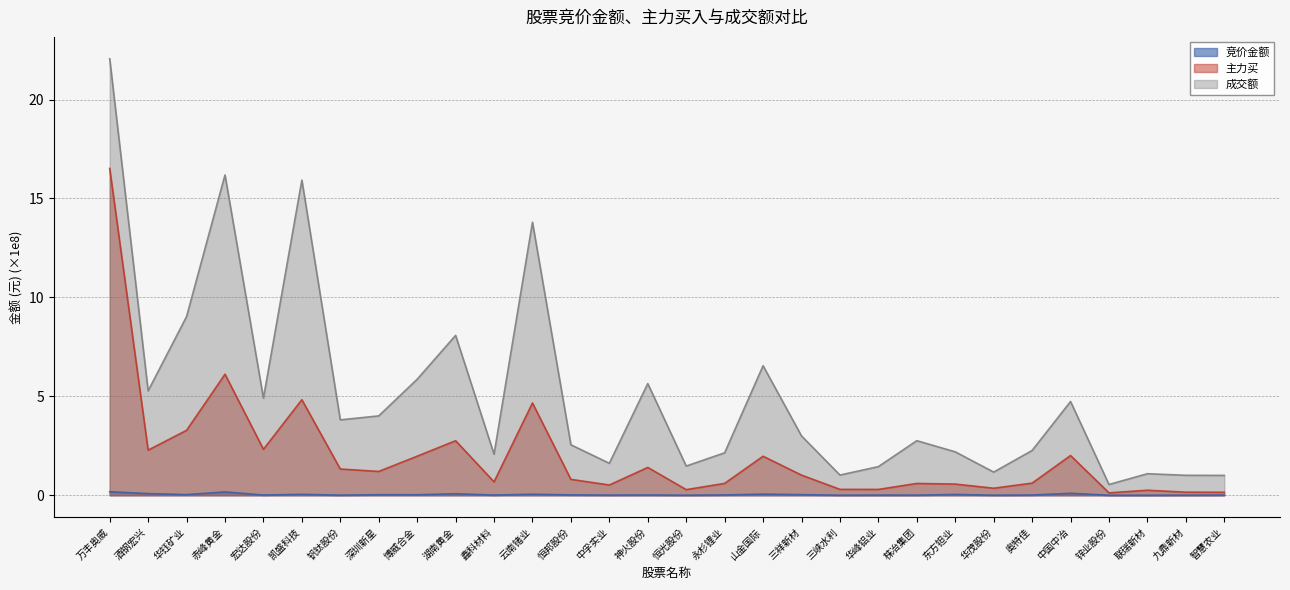

List the series in order of their peak value, lowest first.

竞价金额, 主力买, 成交额